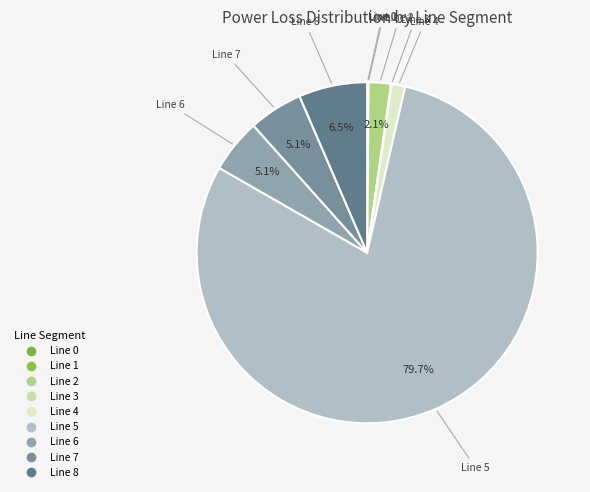

How many segments does this pie chart have?

9